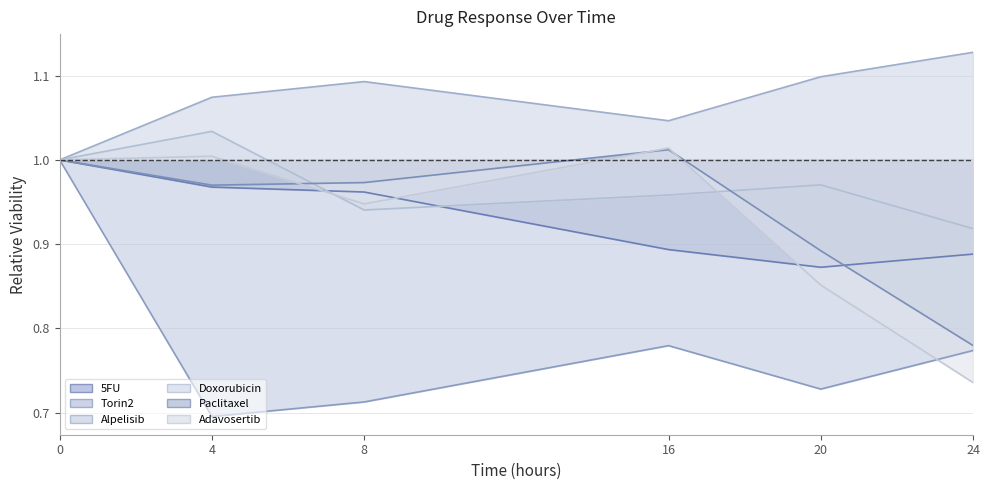

Count the number of data series in this chart.

6